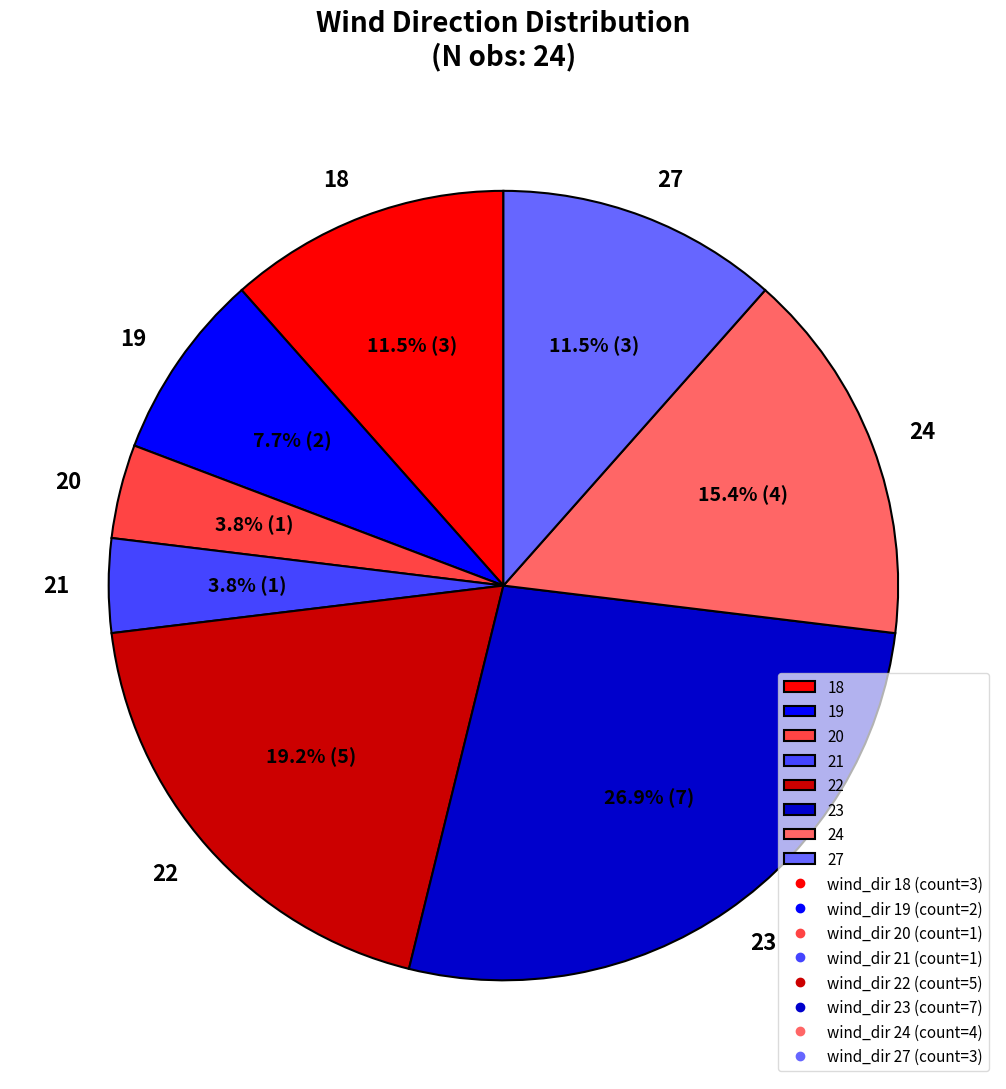

Does any single category account for the majority?

No